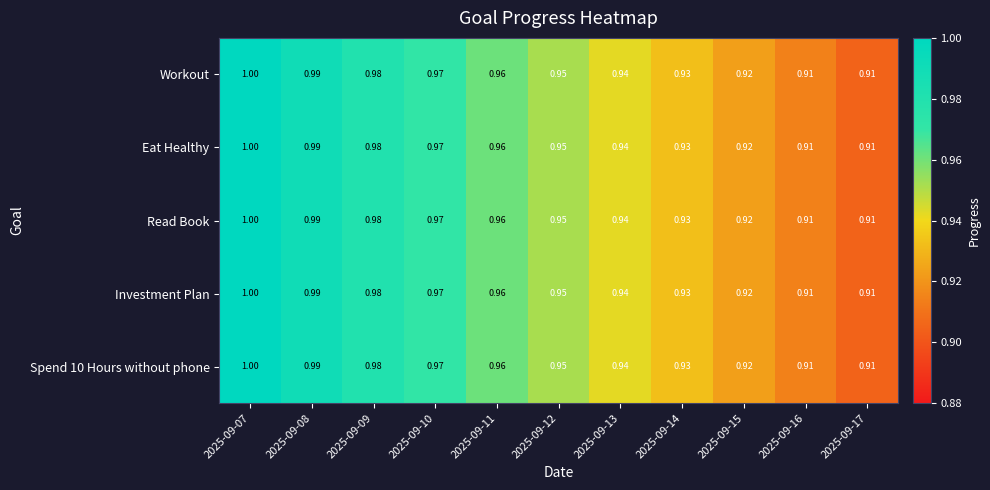

What is the total value across all series at 2025-09-07?

5.0